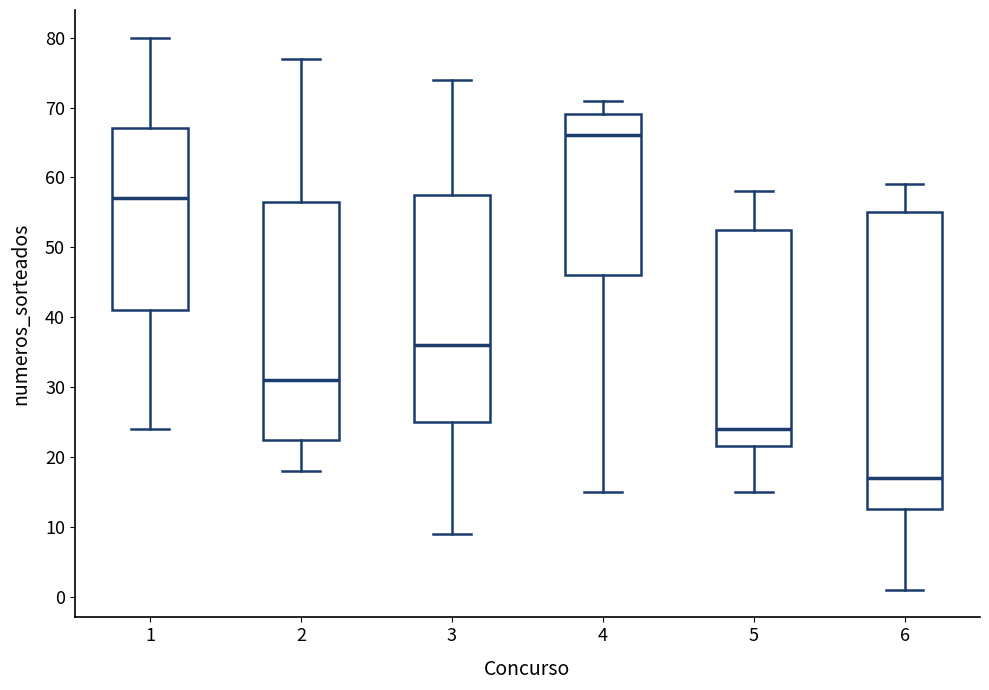

Where does the upper whisker of the box at x = 2 end on the y-axis? The values are not printed on the chart, so give them approximately, as read against the axis.

77